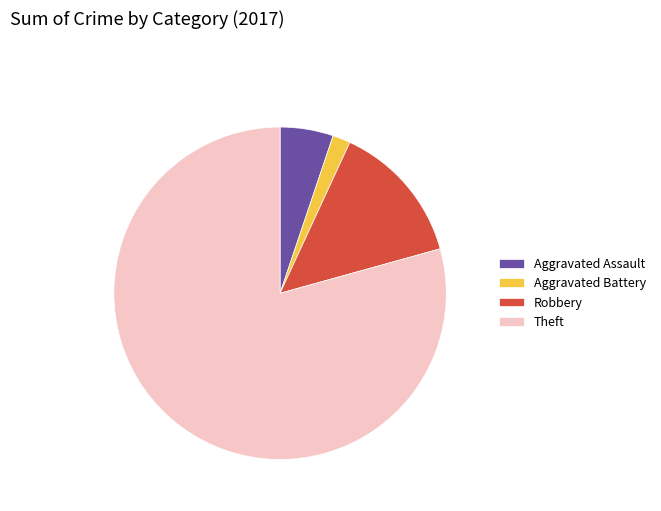

How many slices are in this pie chart?

4